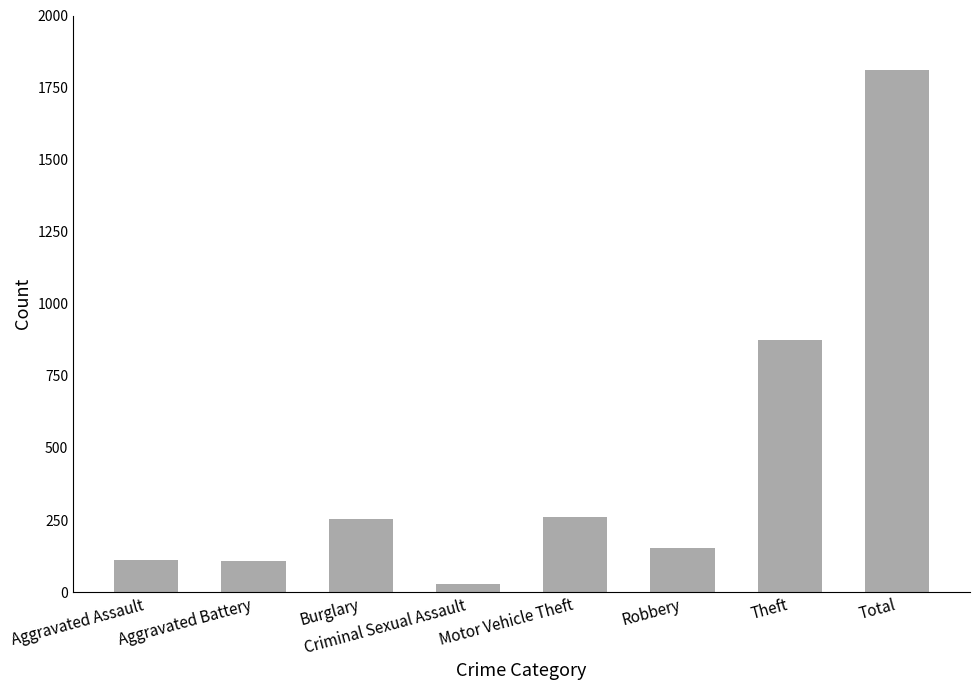

What is the greatest value displayed?

1811